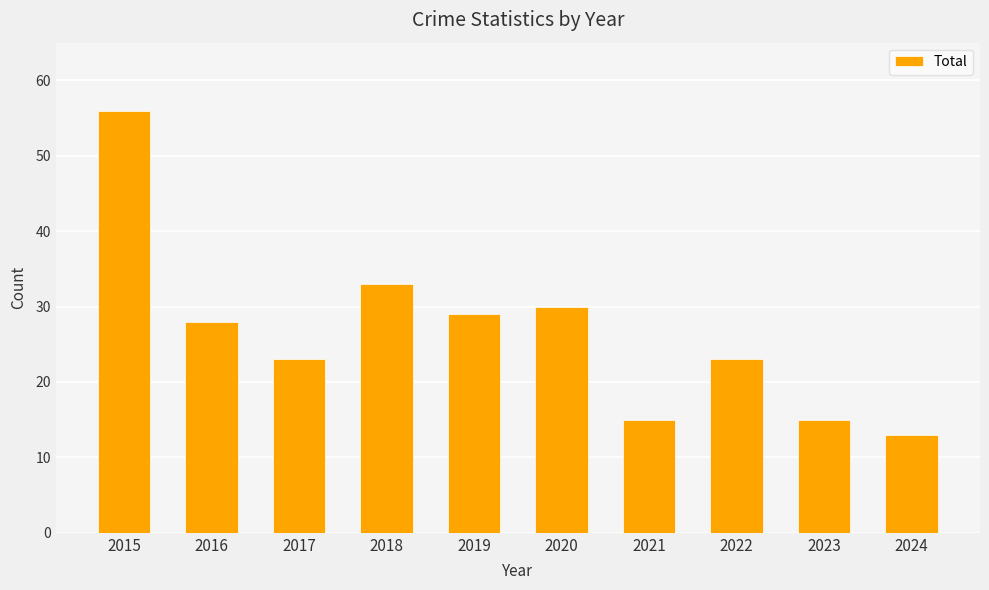

What is the difference between the values at 2021 and 2020?

15